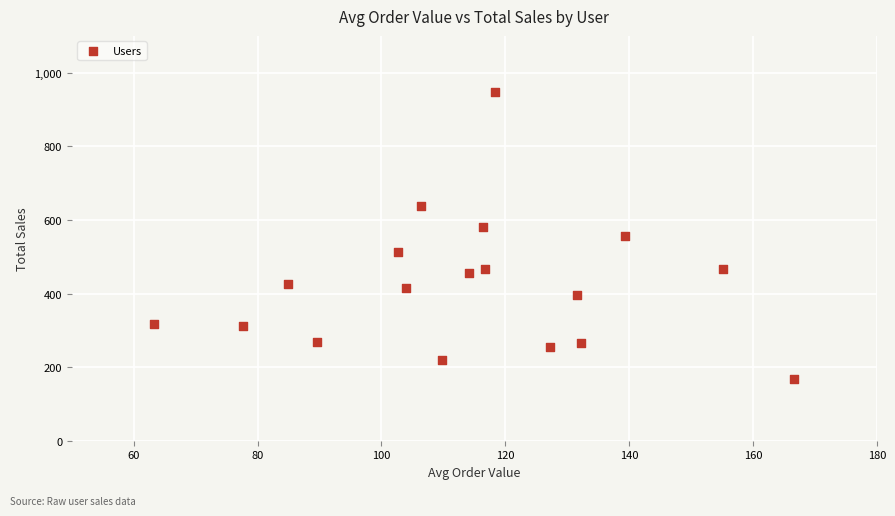

What is the range of Y values (max minus min)?

779.7